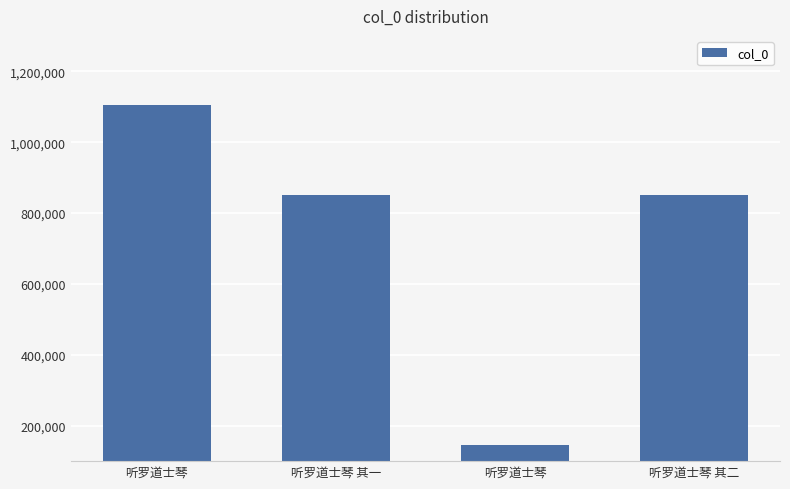

Are the bars horizontal?

No